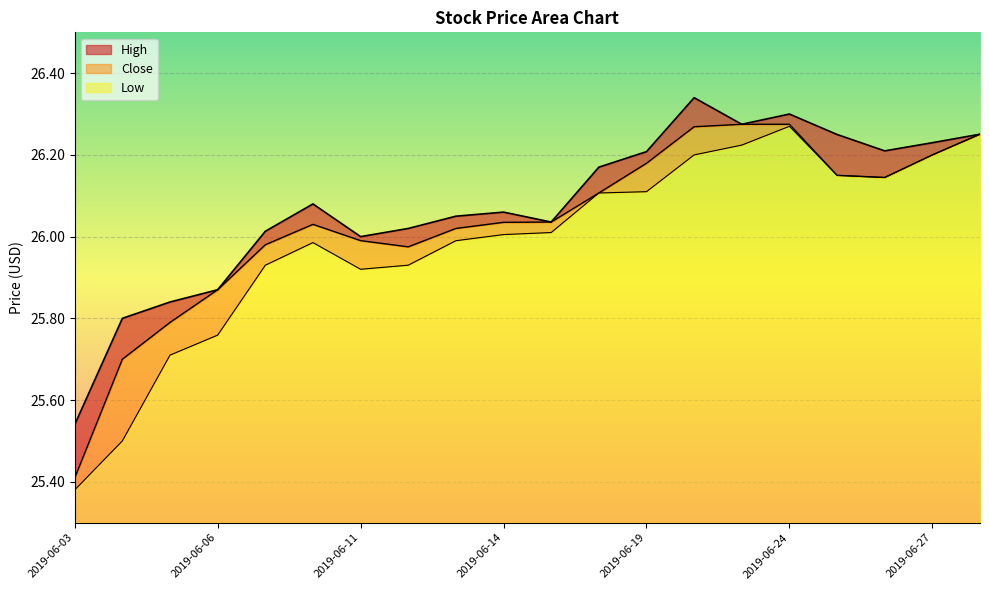

True or false: Low has a value of 10.3 at 2019-06-17.

False